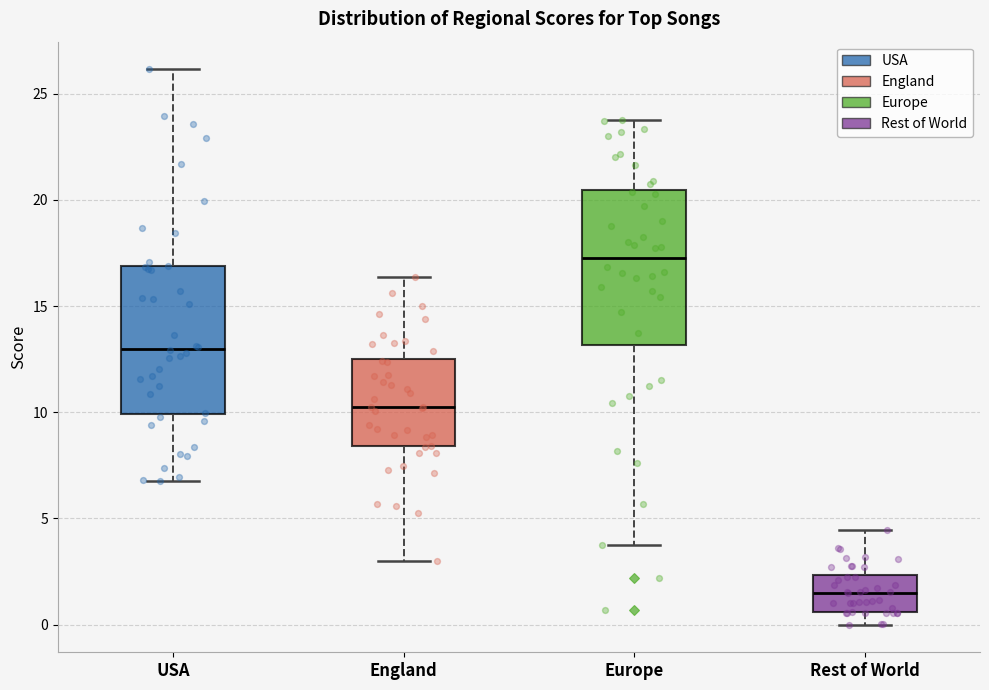

Reading left to right, transcribe this box plot: for each box, give where its median line is, the range the box spans, and where its two whiskers end, as read against the y-axis. The values are not printed on the chart, so give them approximately, as read against the axis.

USA: median 13.0, box 10.0 to 17.0, whiskers 7.0 to 26.0
England: median 10.5, box 8.5 to 12.5, whiskers 3.0 to 16.5
Europe: median 17.5, box 13.0 to 20.5, whiskers 3.5 to 23.5
Rest of World: median 1.5, box 0.5 to 2.5, whiskers 0.0 to 4.5